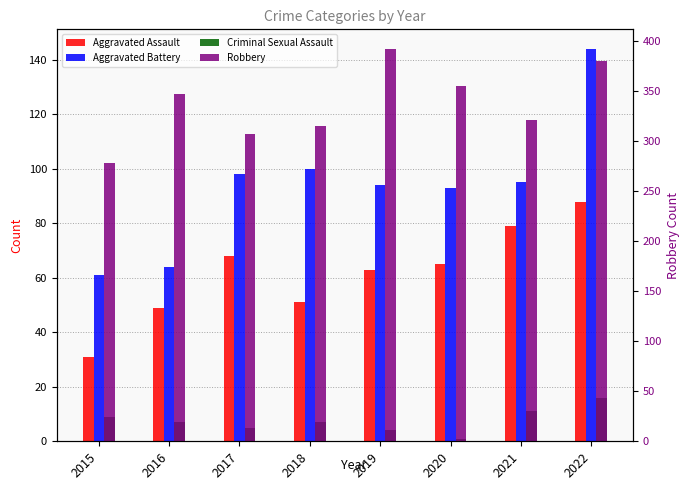

Where is Aggravated Assault nearest to the value 59?

2019